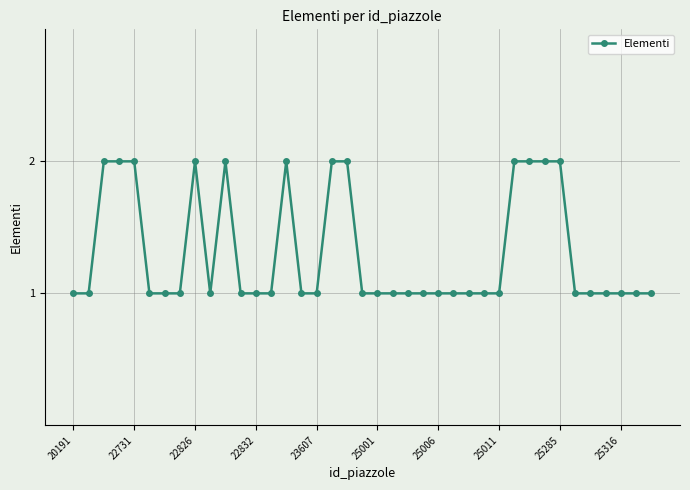

What is the value of the 28th point from the left?

1